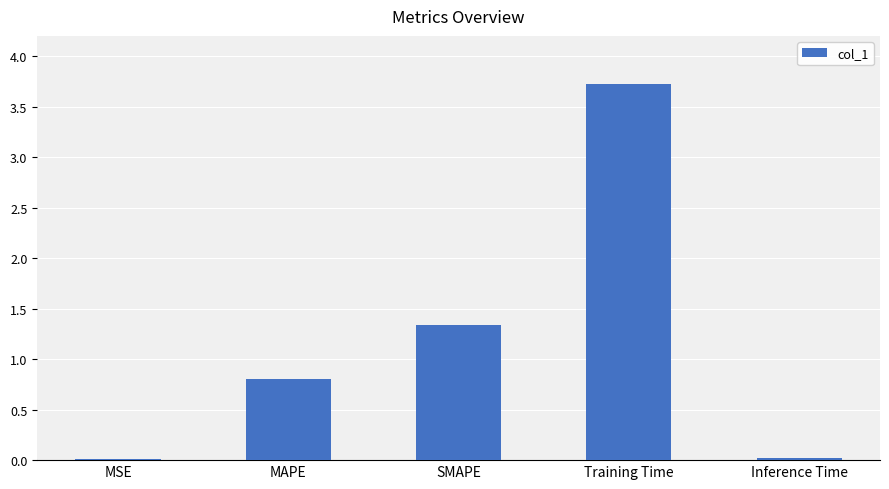

The chart shows a value of 5.7 at Training Time. True or false?

False